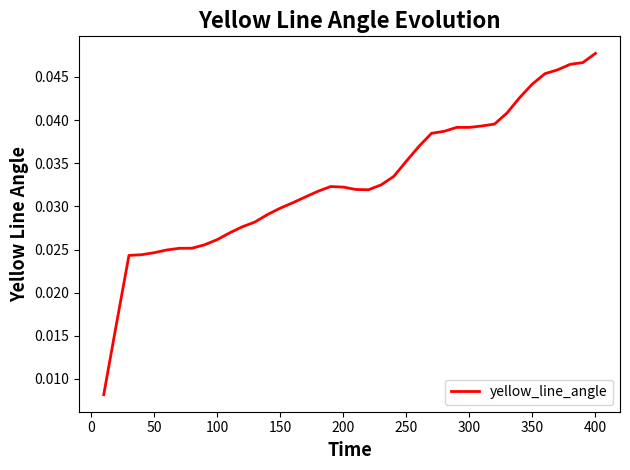

Which label corresponds to the largest value in the chart?

400